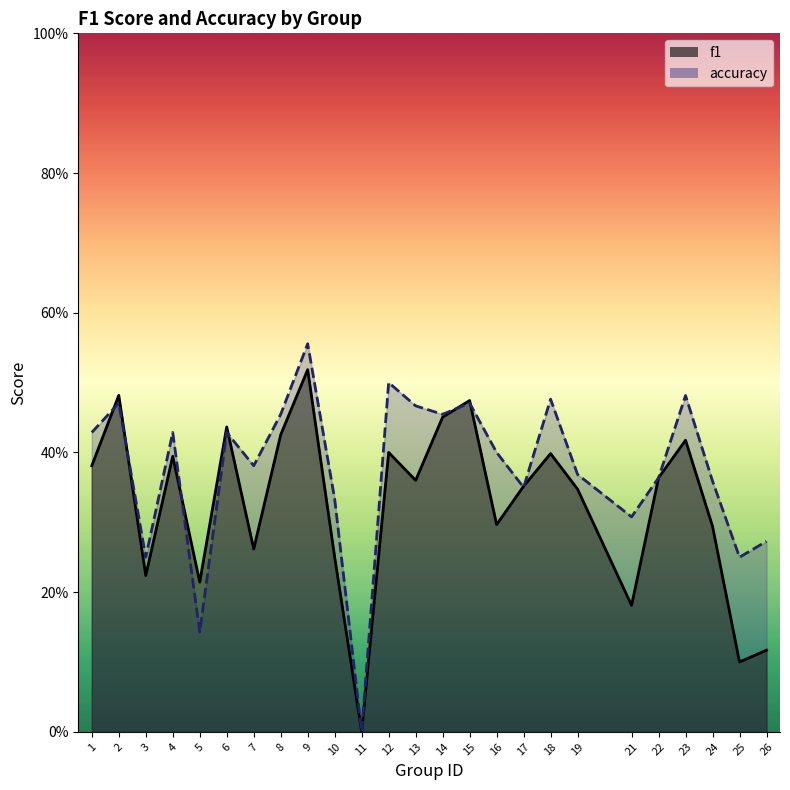

Reading left to right, extract all data points from this chart.

f1: 0.4	0.5	0.2	0.4	0.2	0.4	0.3	0.4	0.5	0.2	0.0	0.4	0.4	0.5	0.5	0.3	0.4	0.4	0.3	0.2	0.4	0.4	0.3	0.1	0.1
accuracy: 0.4	0.5	0.2	0.4	0.1	0.4	0.4	0.5	0.6	0.3	0.0	0.5	0.5	0.5	0.5	0.4	0.3	0.5	0.4	0.3	0.4	0.5	0.4	0.2	0.3